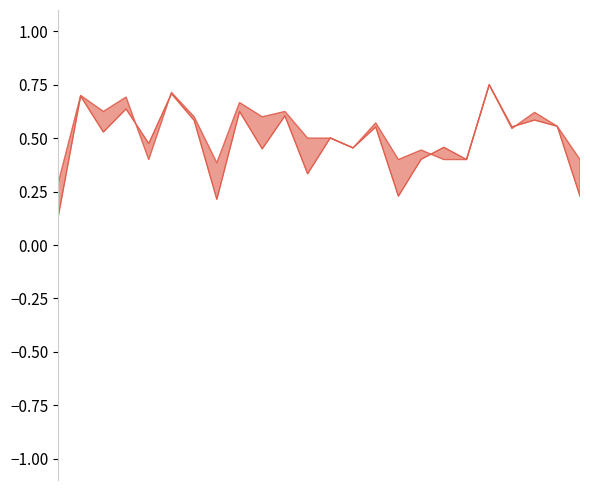

At which category does f1_line reach its first local valley?

2